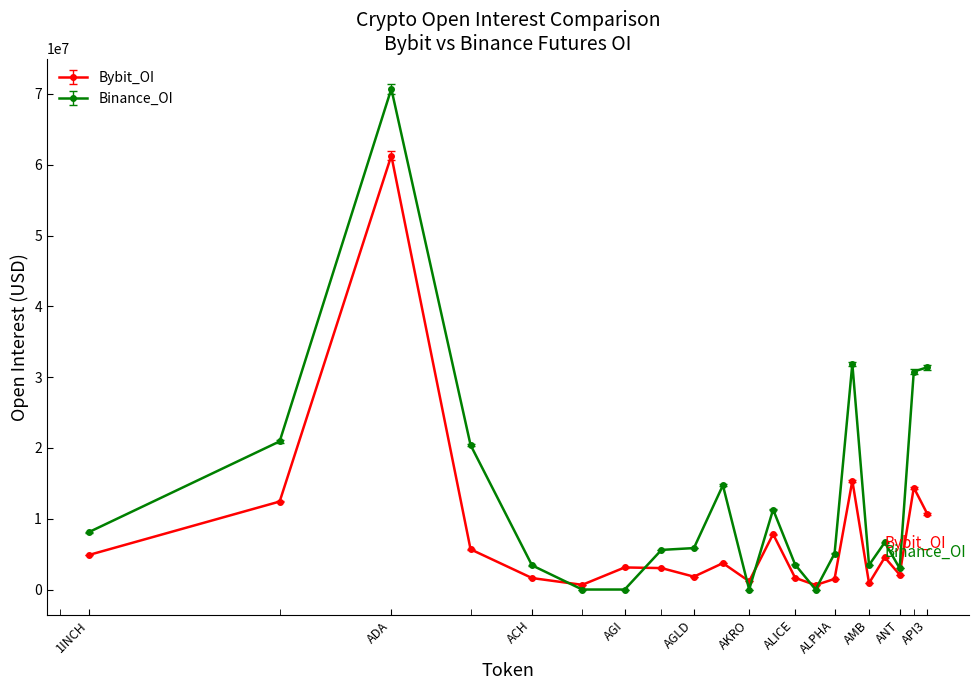

True or false: Binance_OI has more than 0 interior local peaks.

True